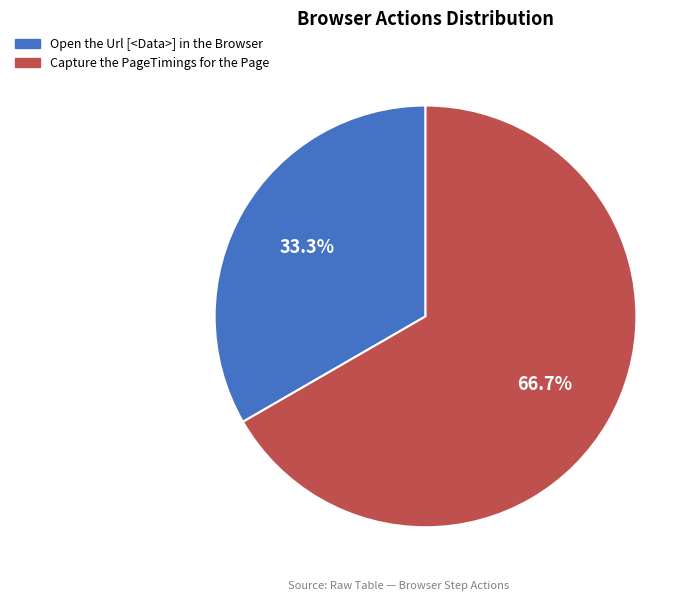

To the nearest percent, what is the average slice percentage?

50%